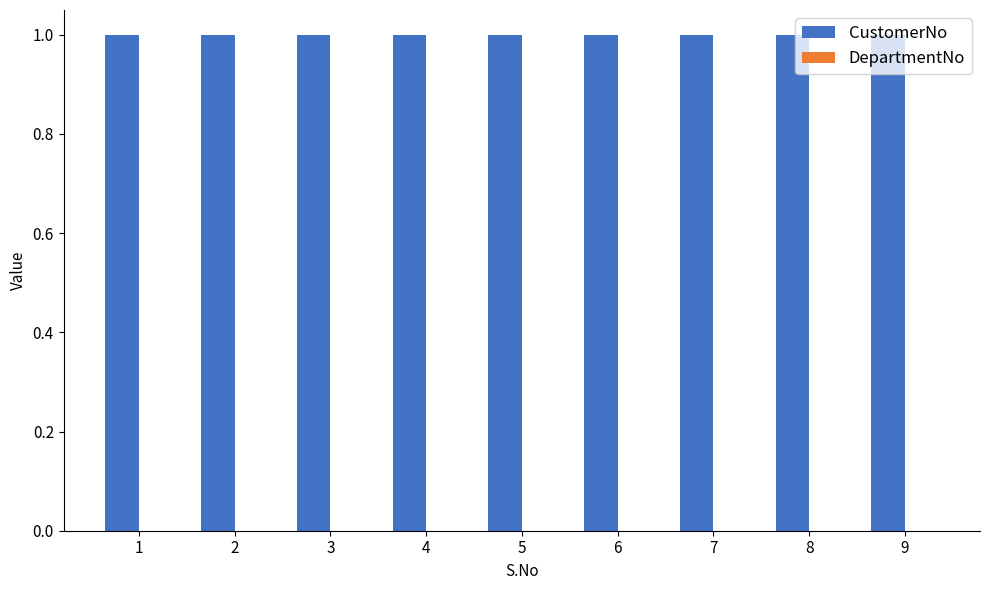

The DepartmentNo series shows 0 at 2. True or false?

True